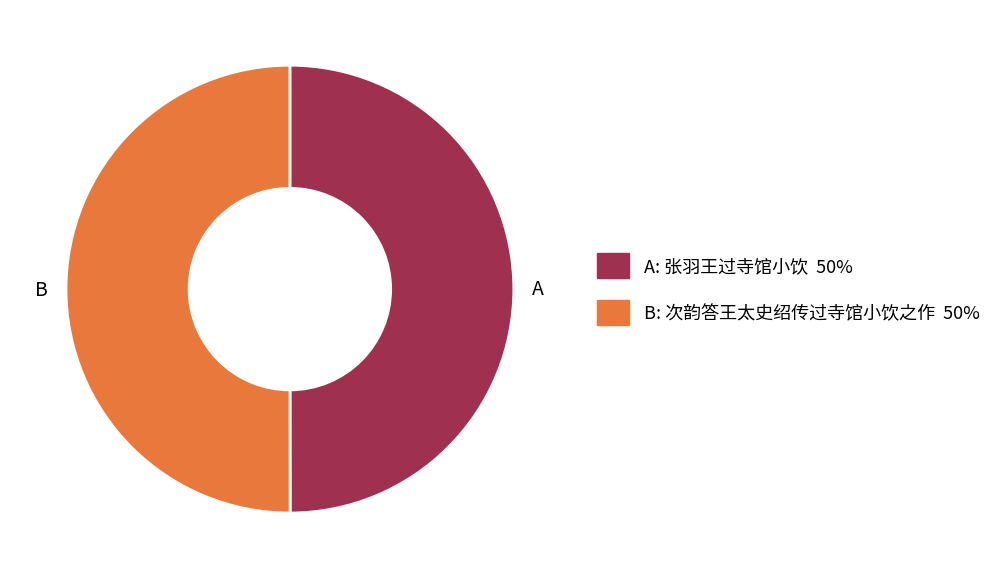

How many slices are in this pie chart?

2